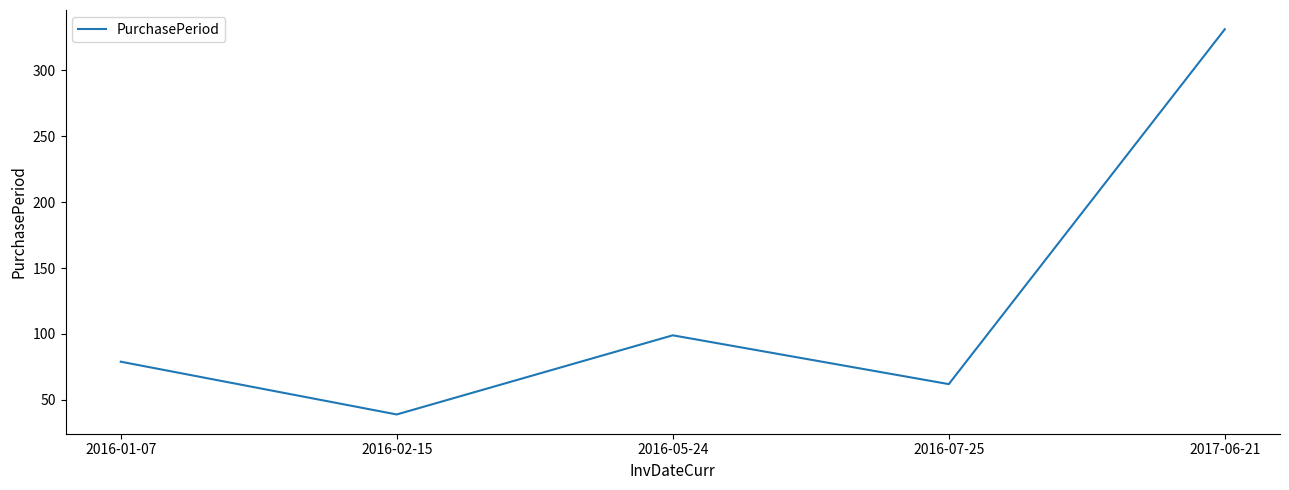

Which has a higher value, 2017-06-21 or 2016-07-25?

2017-06-21